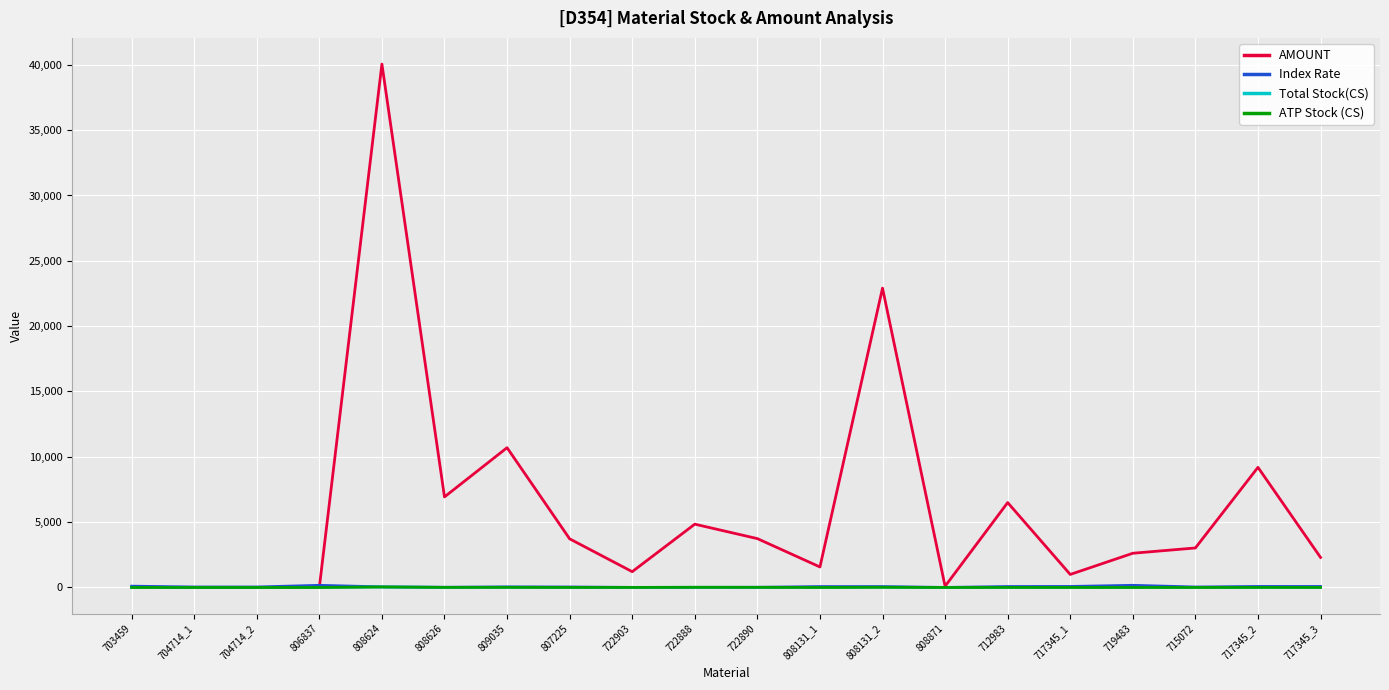

Which series has the largest range (max minus min)?

AMOUNT